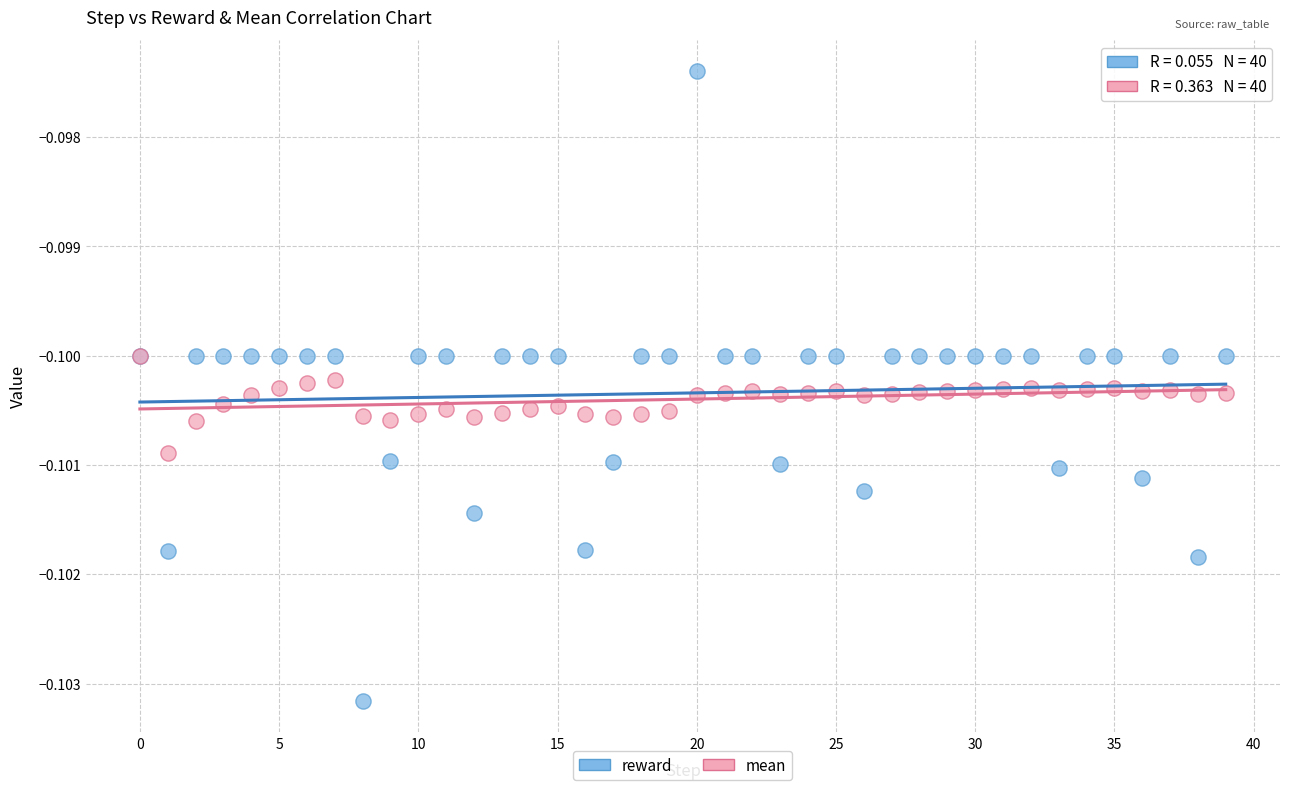

What are all the series names shown in the legend?

reward, mean